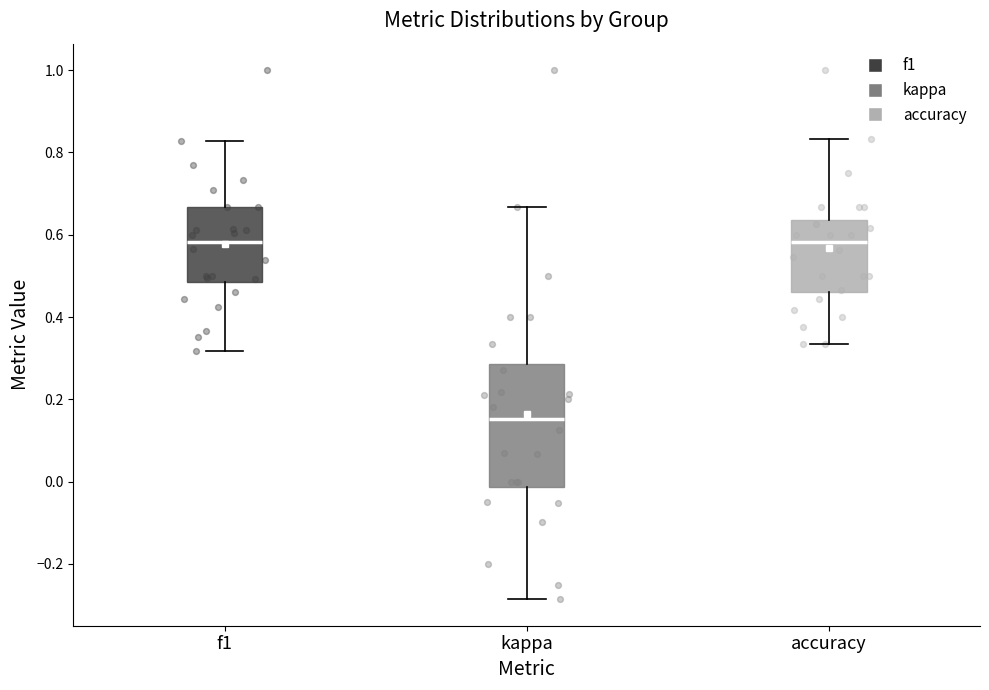

Comparing the boxes themselves (not the whiskers), which one is the tallest?

kappa